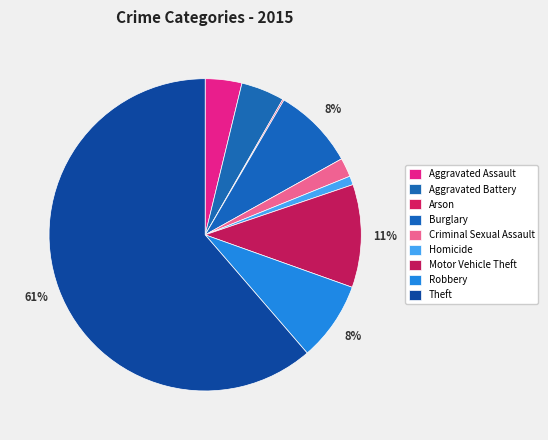

To the nearest percent, what percentage of the pie is Homicide?

1%